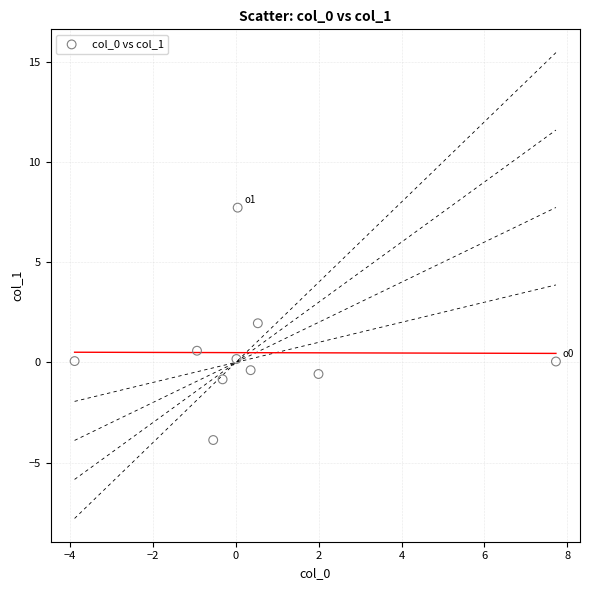

What Y value in the scatter plot is closest to 1?

0.6